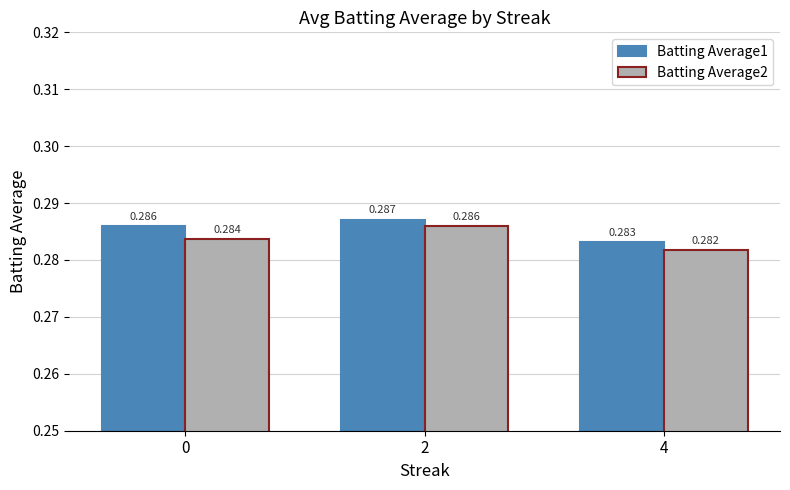

Is it true that Batting Average2 equals 0.4 at 0?

False